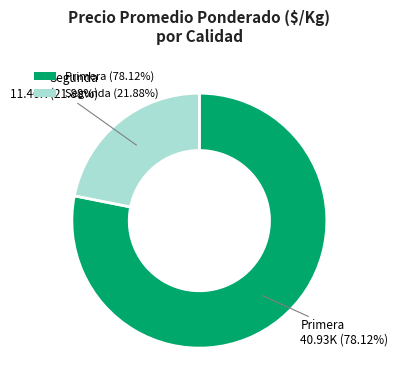

Is there any slice that represents more than half of the pie?

Yes